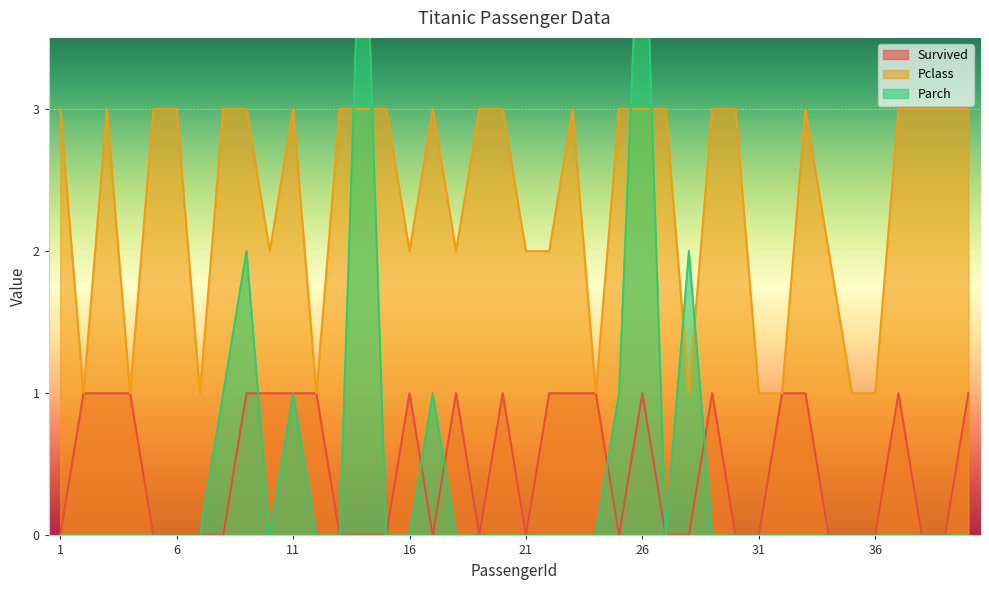

What is the sum of the Survived values at 10 and 40?

2